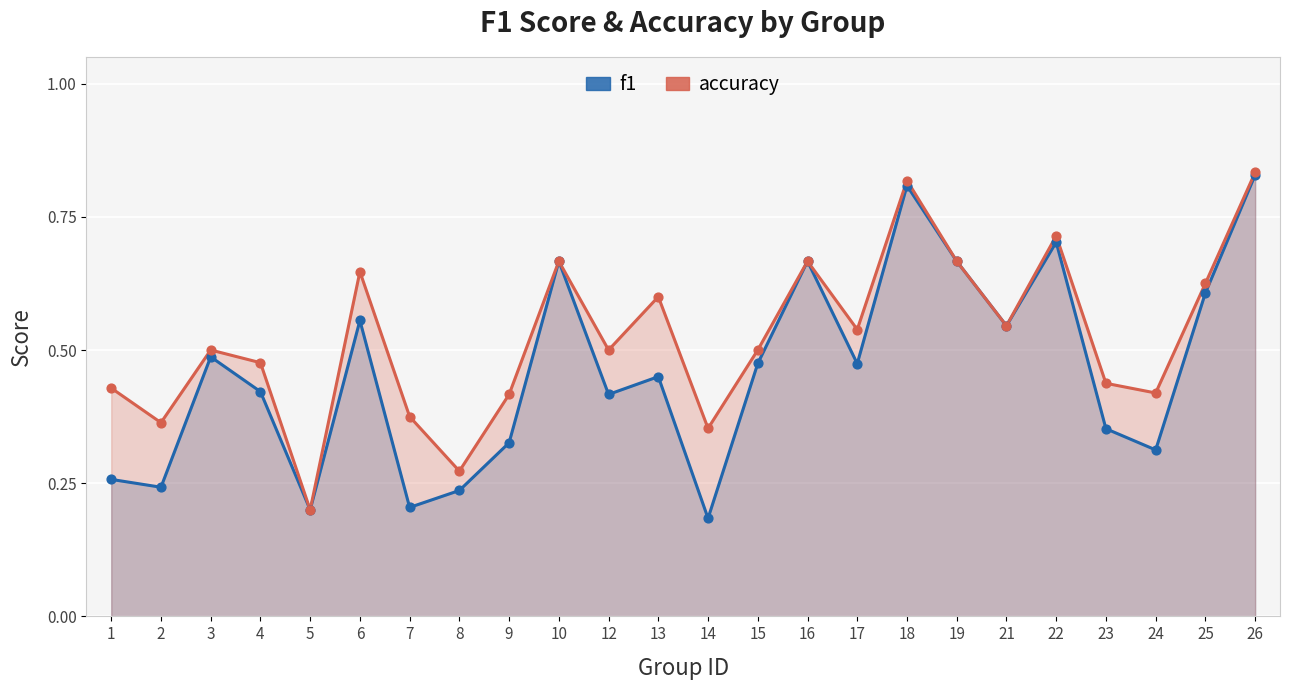

What is the total value across all series at 3?

1.0